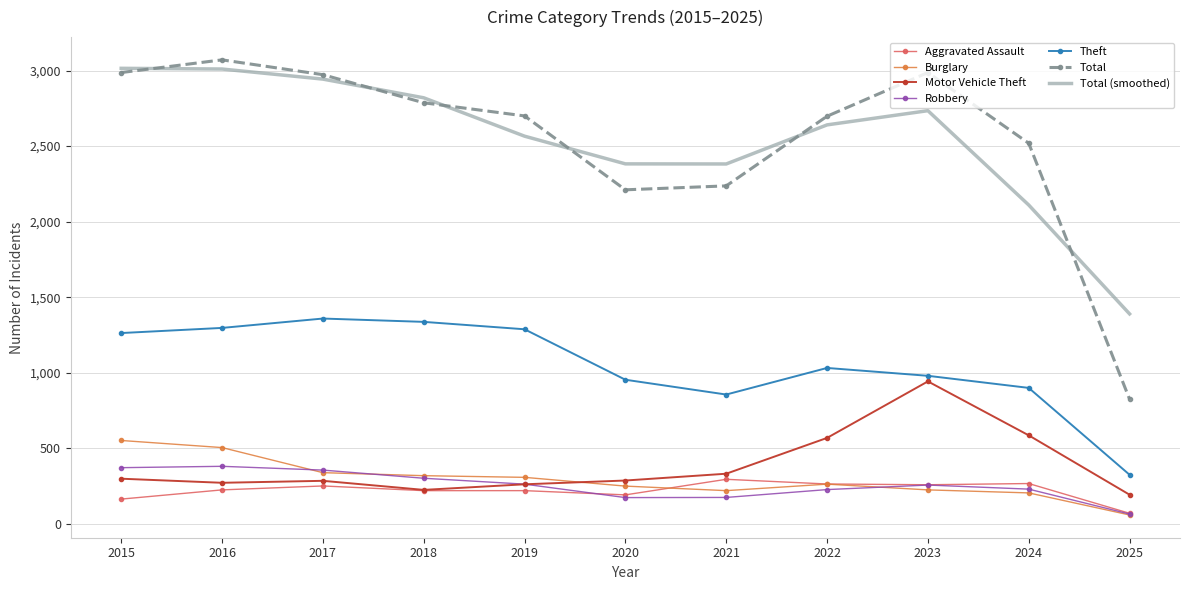

Which series changed the most between 2021 and 2022?

Total